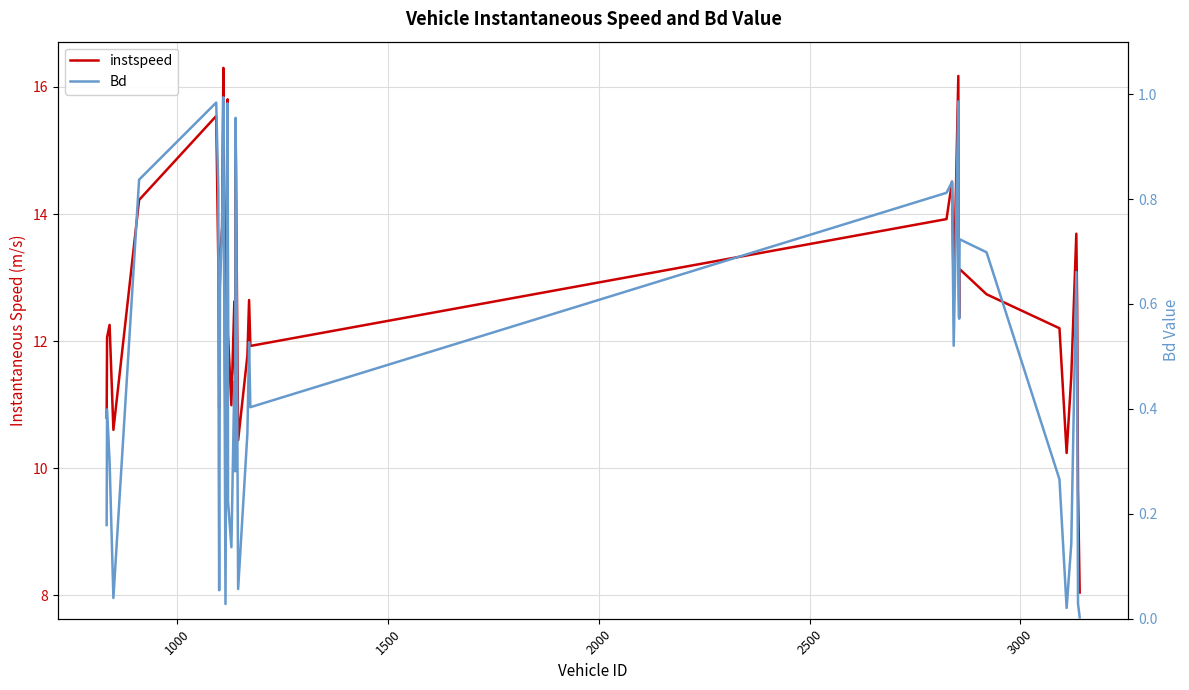

Does the chart display data point markers on the line(s)?

No